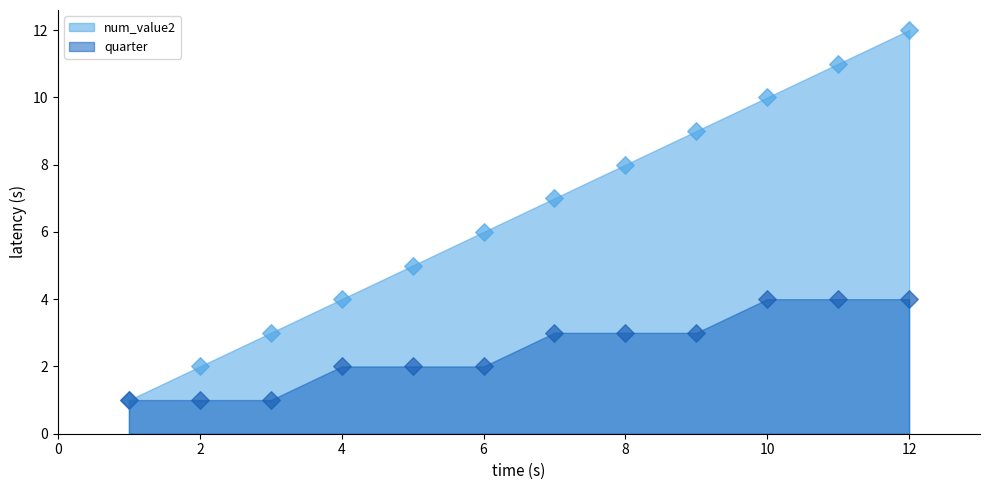

What are all the series names shown in the legend?

num_value2, quarter